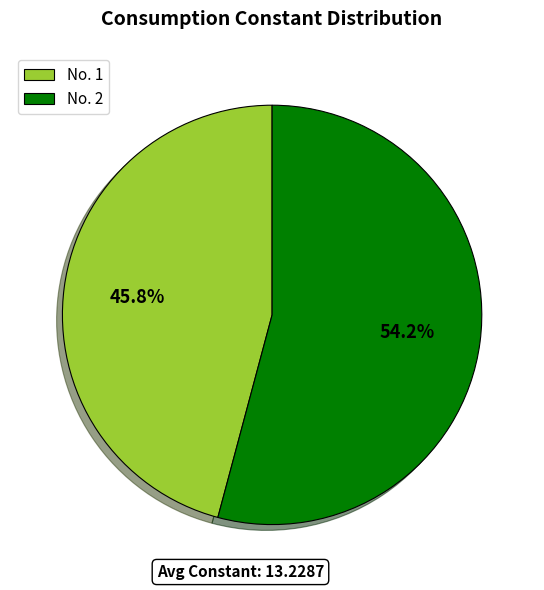

Is there a majority slice in this chart?

Yes